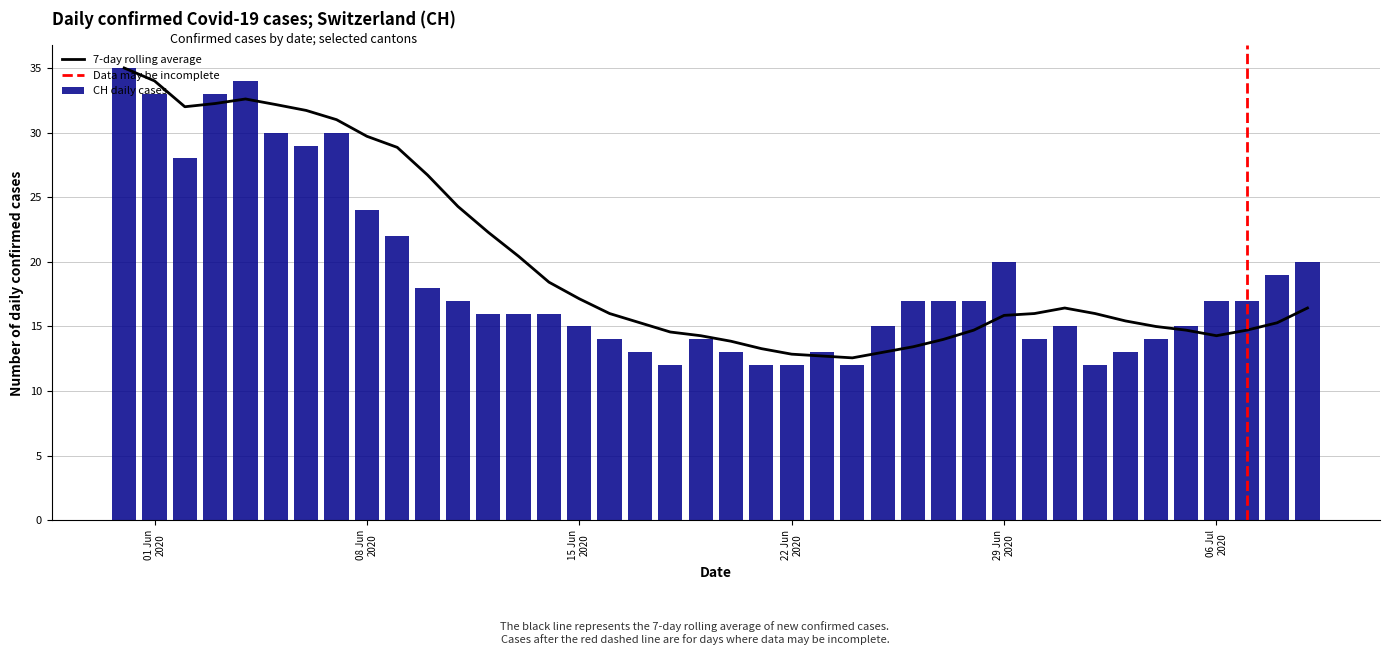

What is the highest value of the CH daily cases series?

35